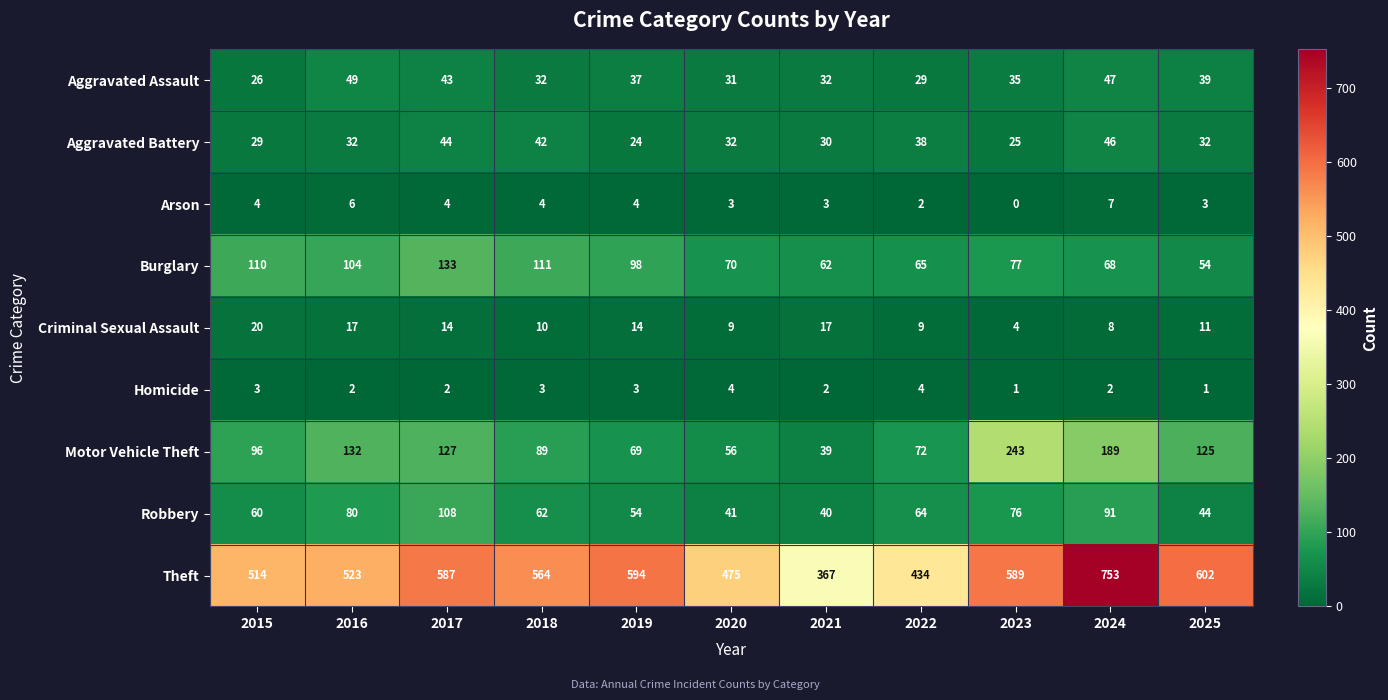

Is it true that Aggravated Battery equals 40 at 2019?

False